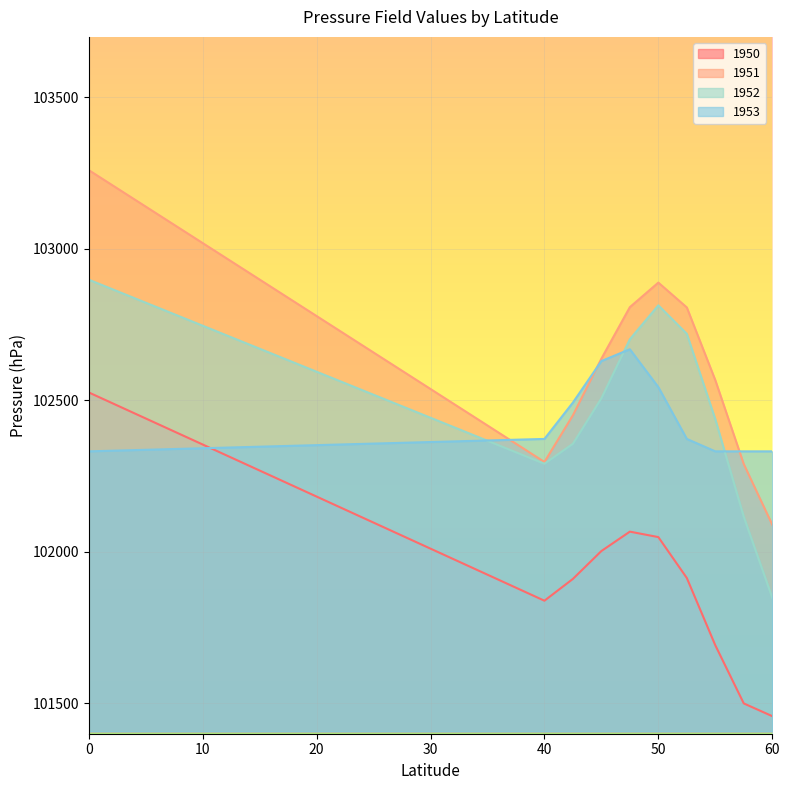

Reading right to left, list all the values displayed in this chart.

1950: 60=101458.0	57.5=101500.0	55=101692.0	52.5=101914.0	50=102049.0	47.5=102067.0	45=102003.0	42.5=101911.0	40=101839.0	0=102526.5
1951: 60=102090.0	57.5=102290.0	55=102567.0	52.5=102807.0	50=102889.0	47.5=102808.0	45=102638.0	42.5=102451.0	40=102297.0	0=103260.2
1952: 60=101849.0	57.5=102116.0	55=102438.0	52.5=102720.0	50=102814.0	47.5=102702.0	45=102507.0	42.5=102357.0	40=102291.0	0=102898.6
1953: 60=102332.0	57.5=102332.0	55=102332.0	52.5=102373.0	50=102544.0	47.5=102669.0	45=102630.0	42.5=102493.0	40=102373.0	0=102332.0